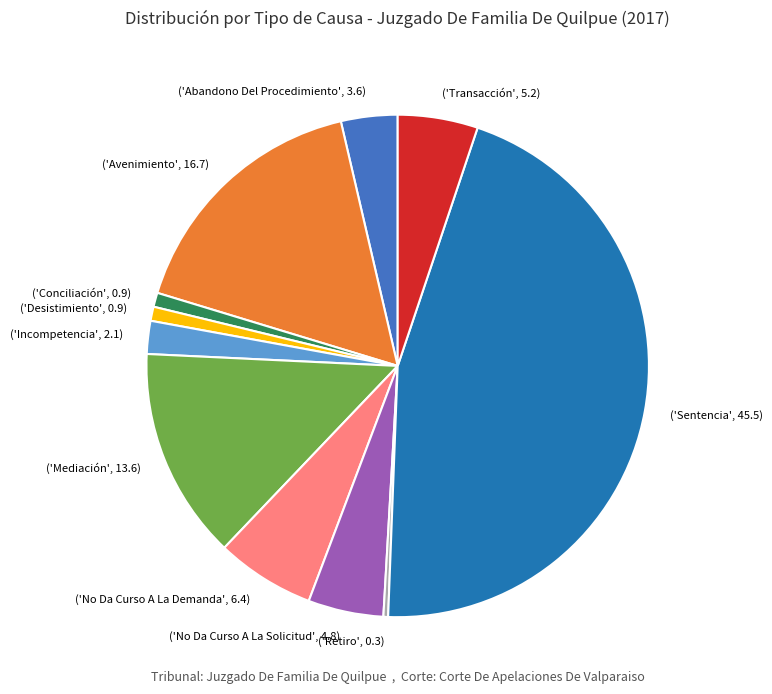

What is the ratio of the value at ('Avenimiento', 16.7) to the value at ('Desistimiento', 0.9)?

18.3